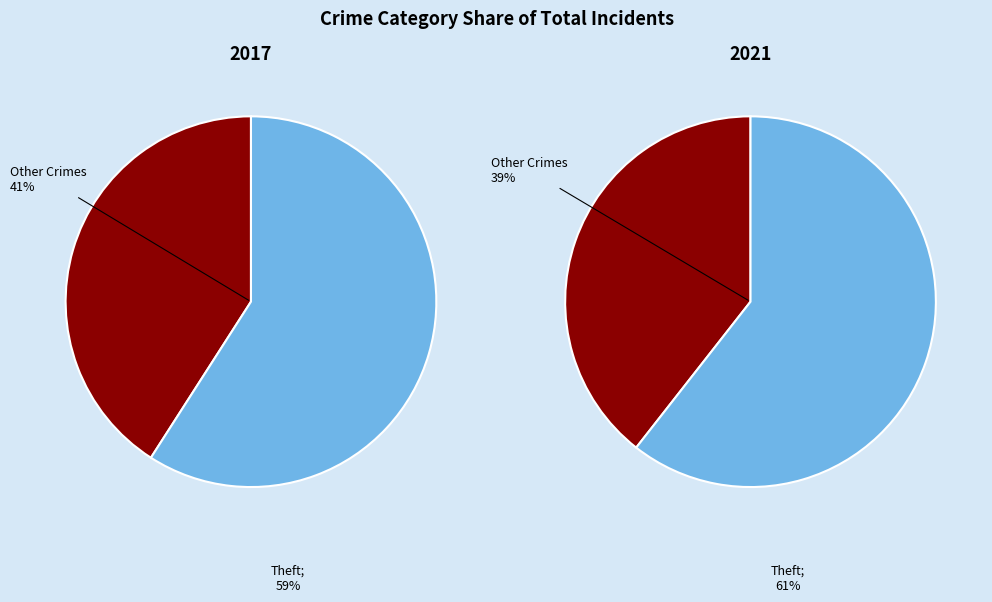

Which slice represents more than half of the pie?

Theft